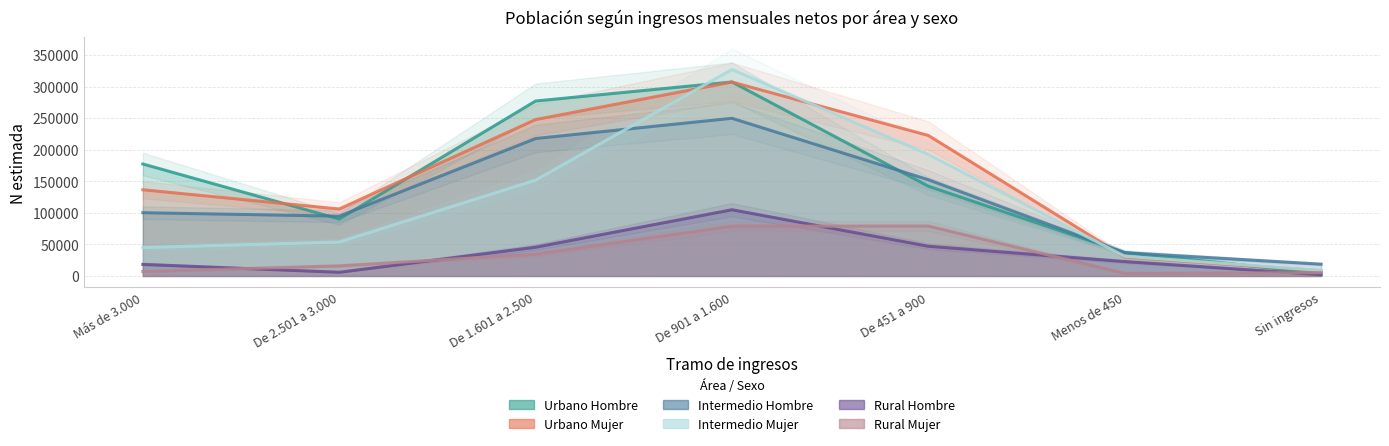

What is the lowest value of the Rural Hombre series?

2079